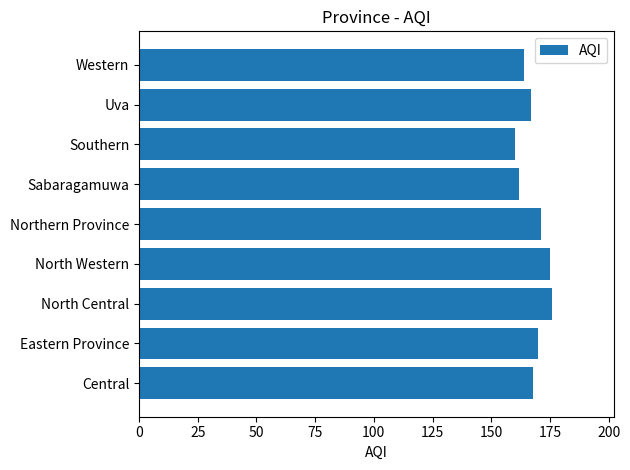

What is the ratio of the value at North Central to the value at Central?

1.0